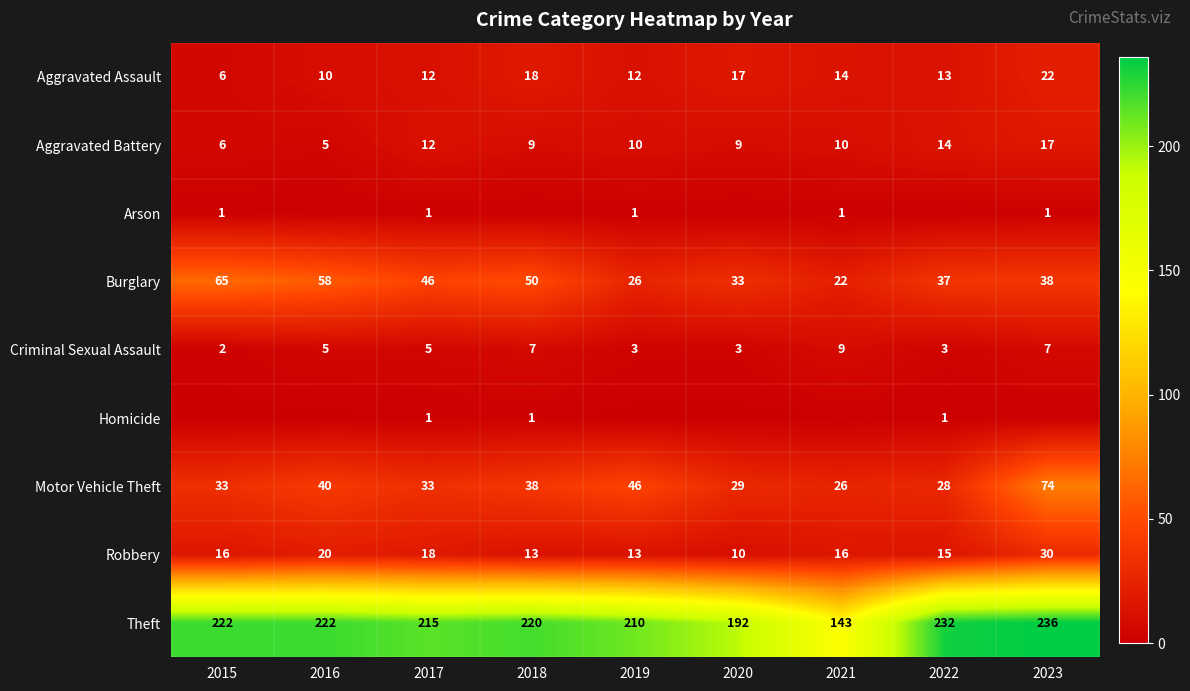

The Motor Vehicle Theft series shows 26 at 2021. True or false?

True